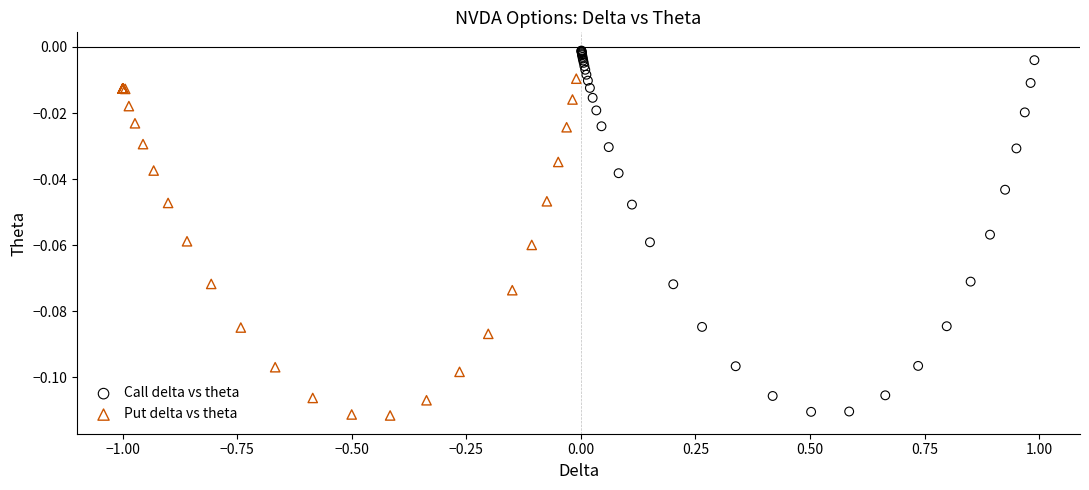

Which series has the largest Y range (max minus min)?

Call delta vs theta